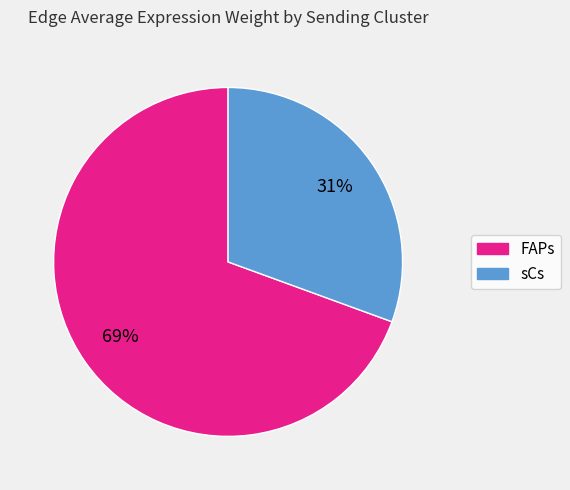

To the nearest percent, what is the average slice percentage?

50%